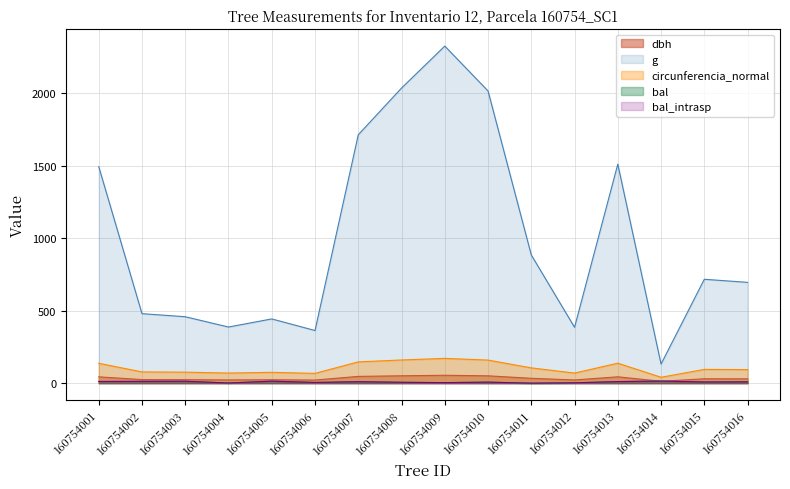

Does the chart have visible grid lines?

Yes